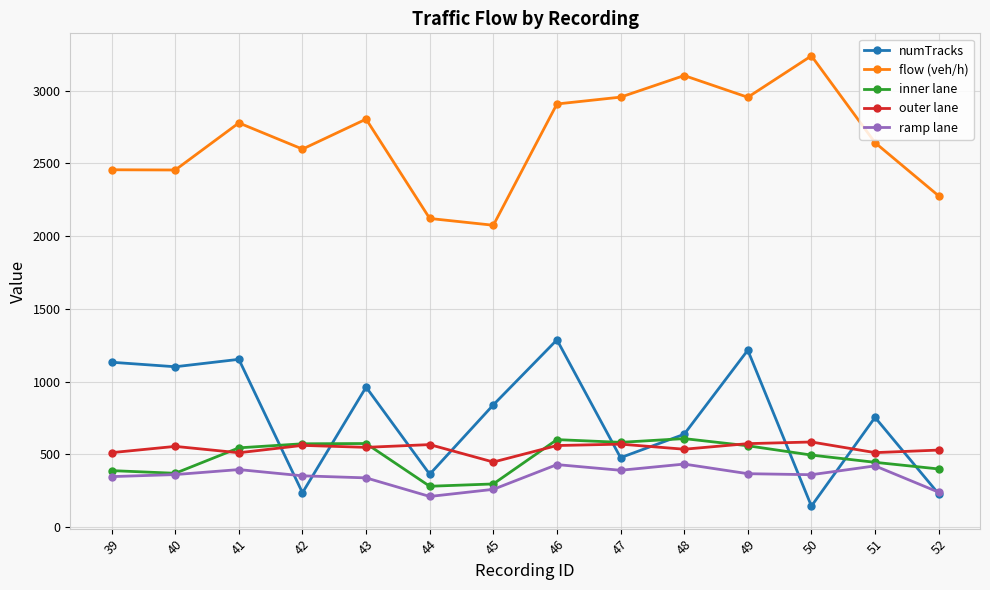

What is the value of the inner lane point at the 3rd from the left?

544.5